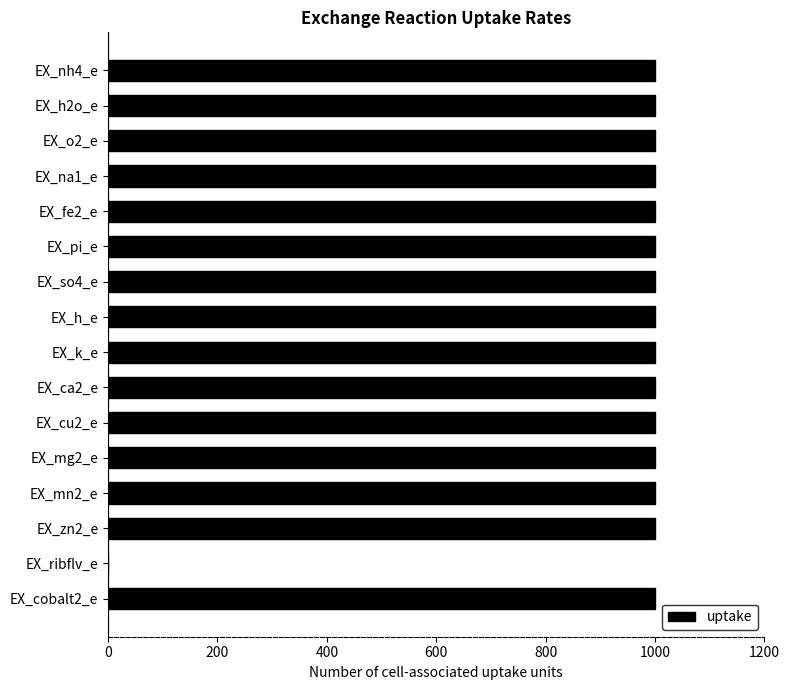

Is it true that the value at EX_mg2_e is 662.7?

False